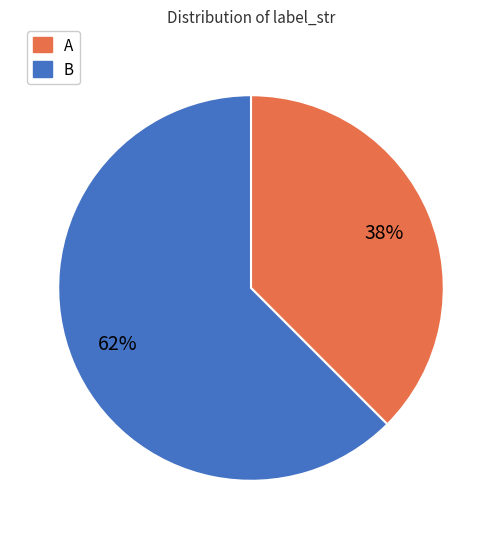

Is the sum of B and A greater than half?

Yes